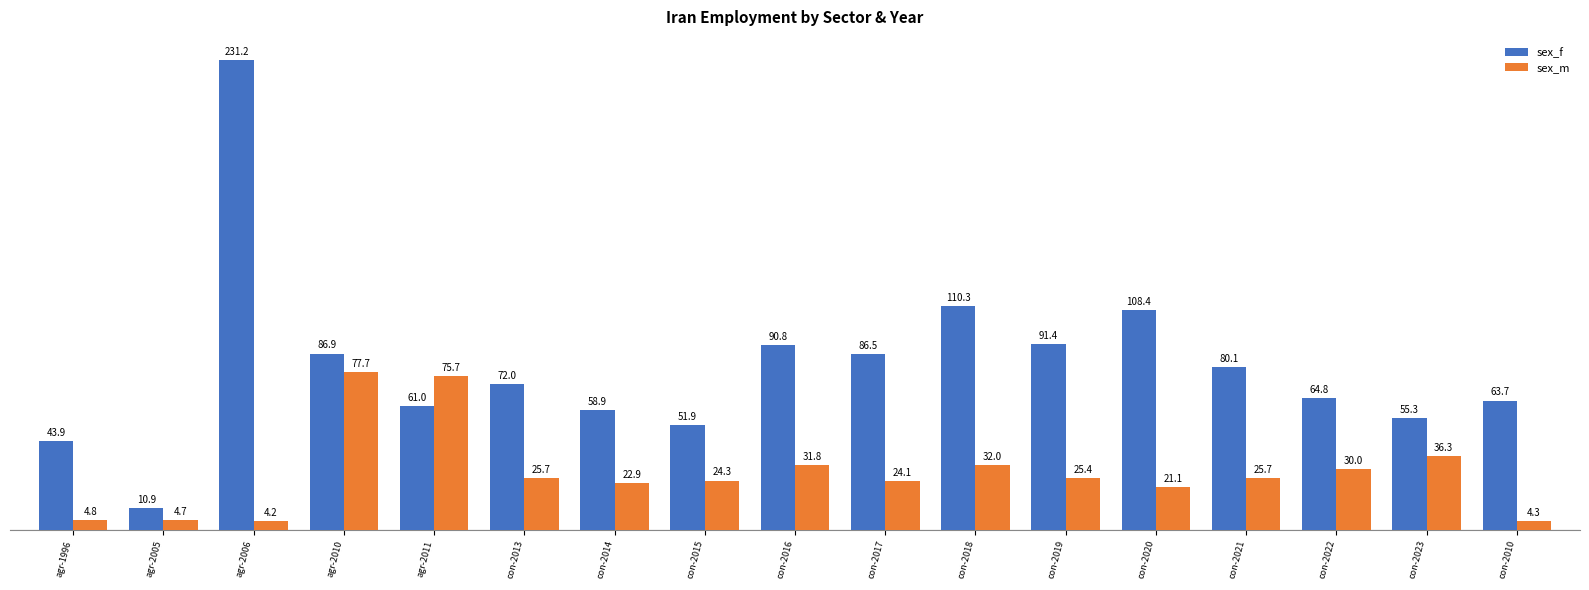

What is the label of the 12th bar from the right?

con-2013